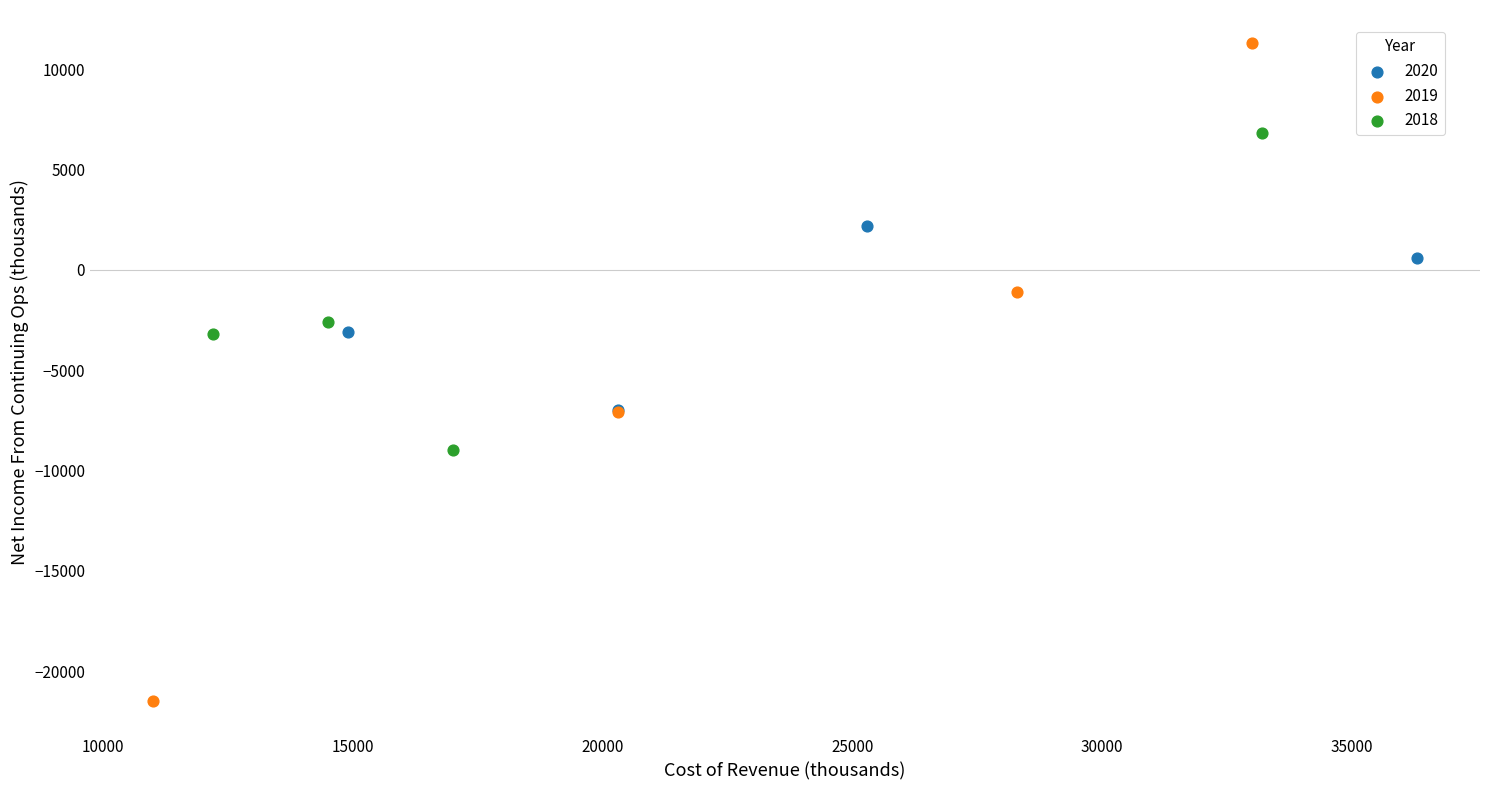

Which series has the widest spread of Y values?

2019